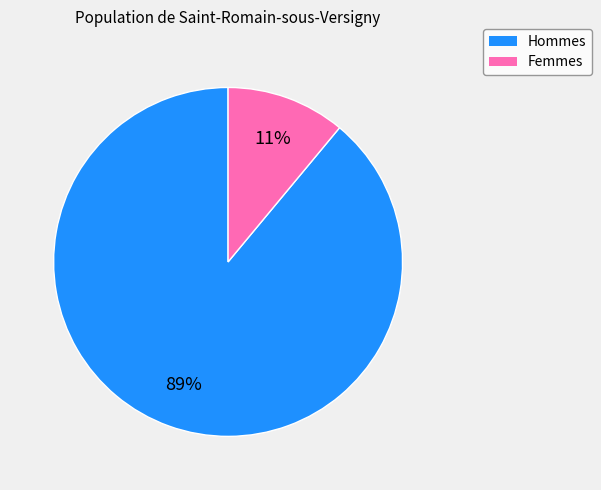

To the nearest percent, what is the average slice percentage?

50%